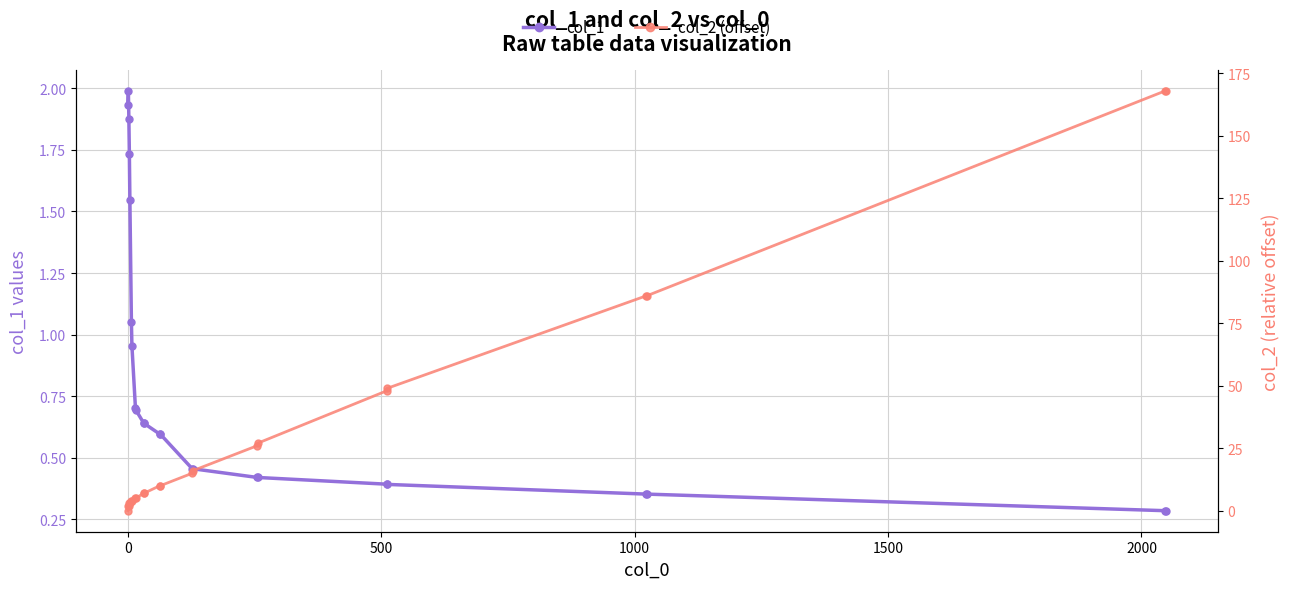

What is the value of the col_1 point at the 19th from the left?

0.4